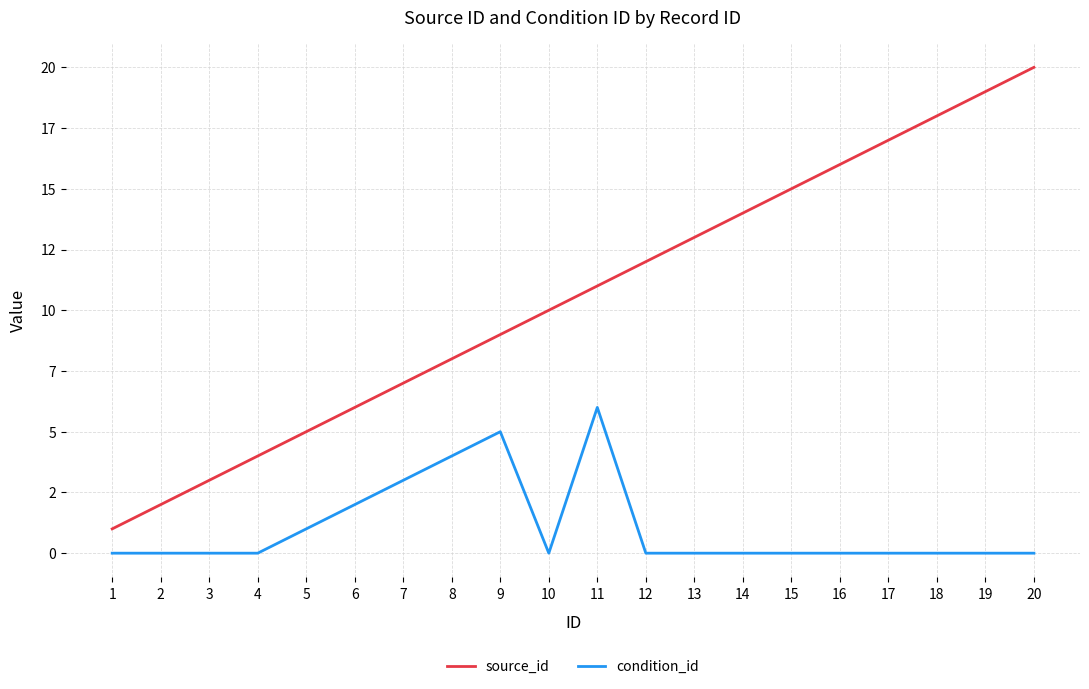

Where is the first local maximum for condition_id?

9